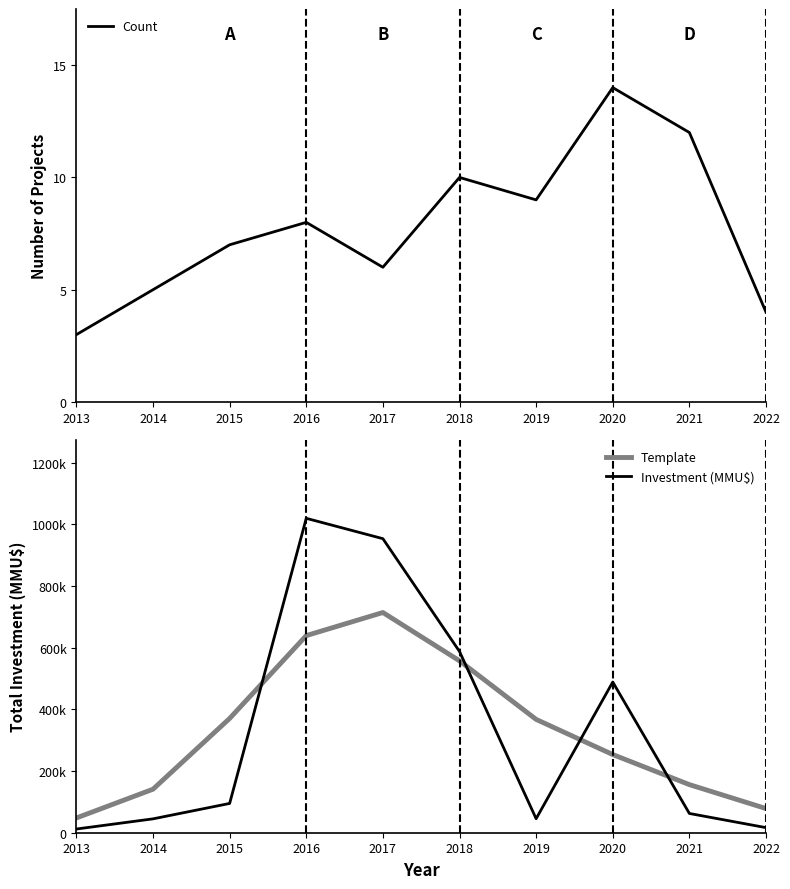

Is it true that Count equals 8.0 at 2016?

True